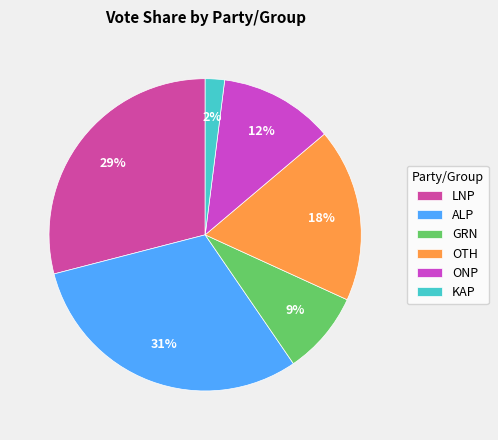

How many slices are in this pie chart?

6